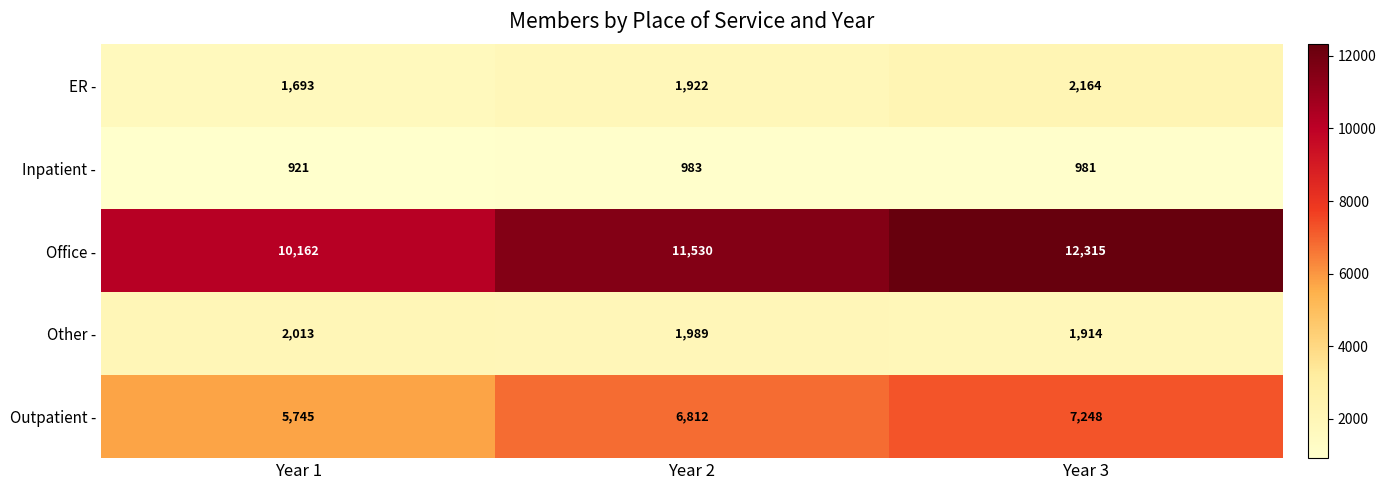

What is the difference between the highest and lowest values at Year 2?

10547